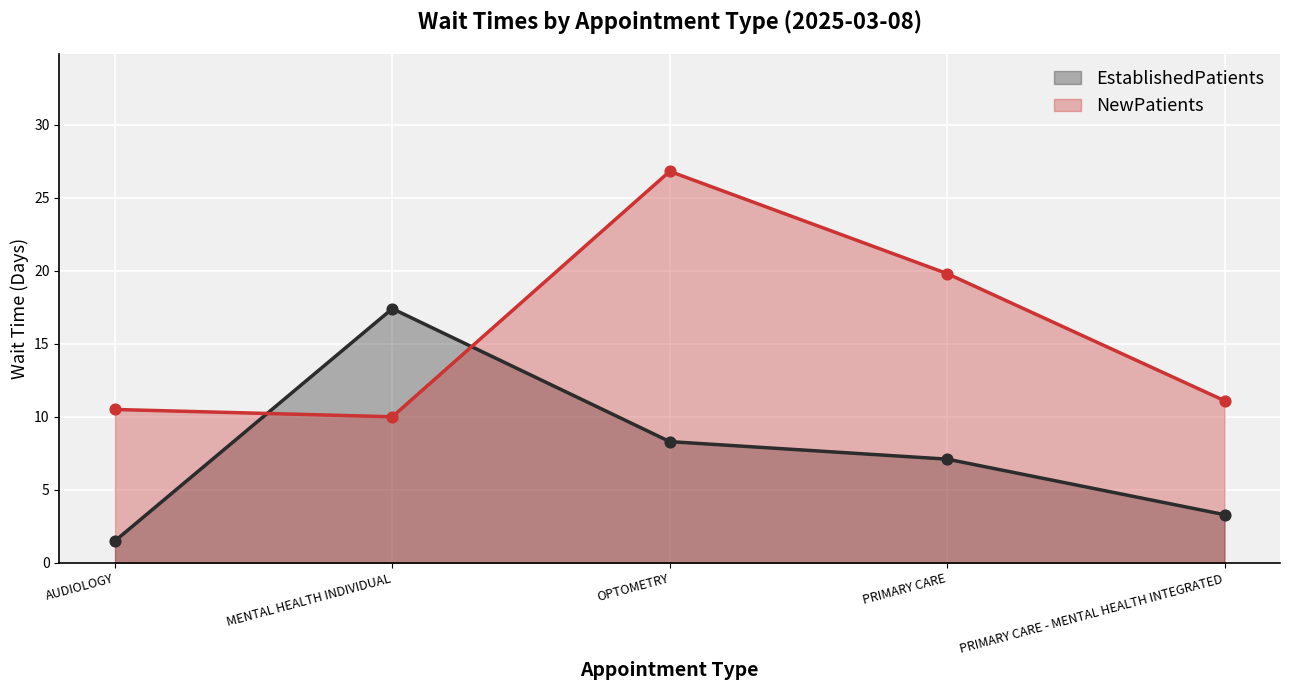

Which series contains the lowest Y value?

EstablishedPatients